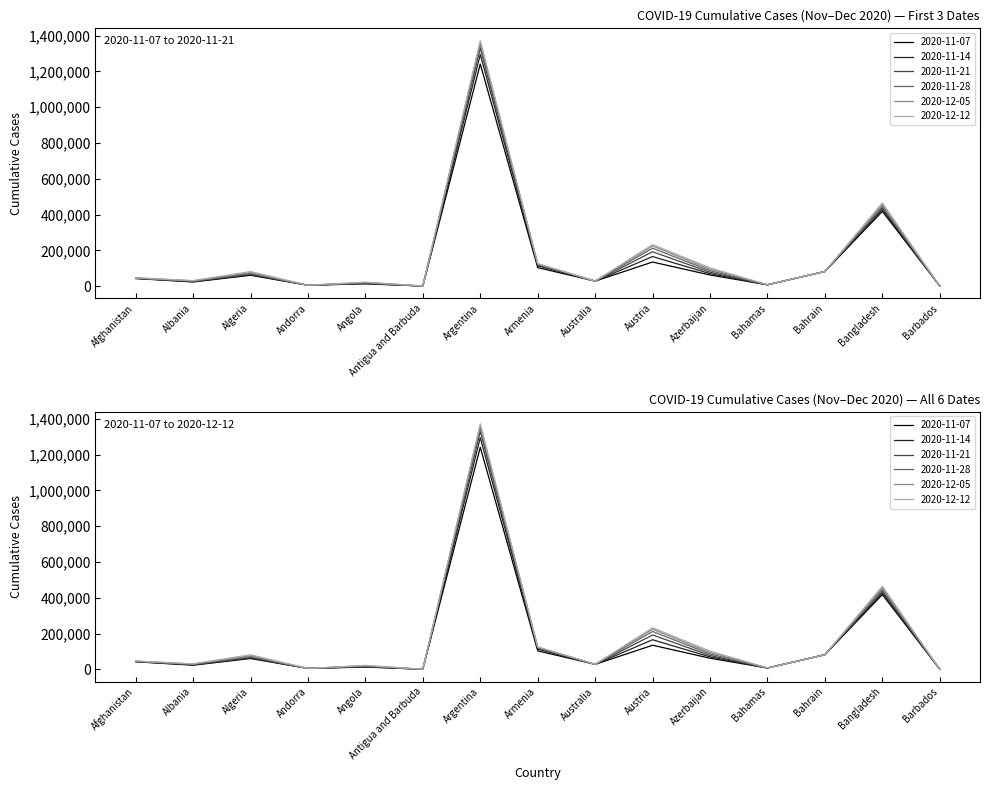

True or false: 2020-11-07 and 2020-12-12 cross at least once.

False